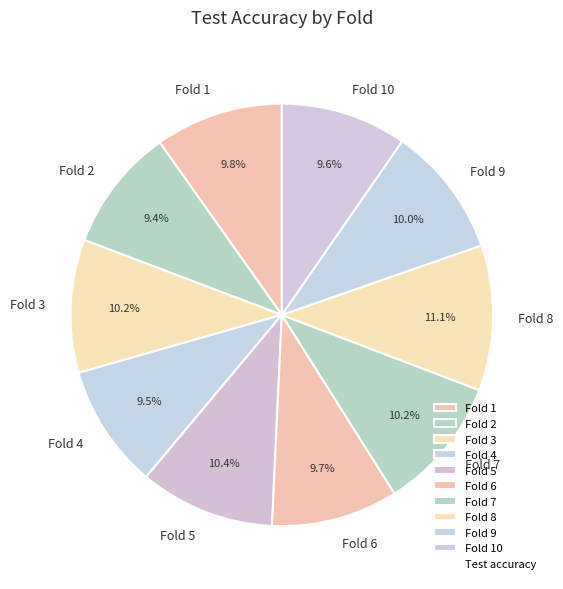

Between Fold 7 and Fold 4, which is larger?

Fold 7